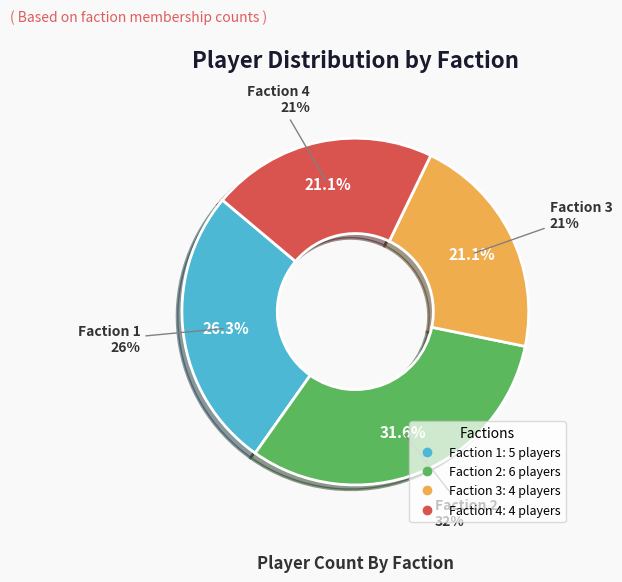

Does Faction 3 represent more than half of the total?

No